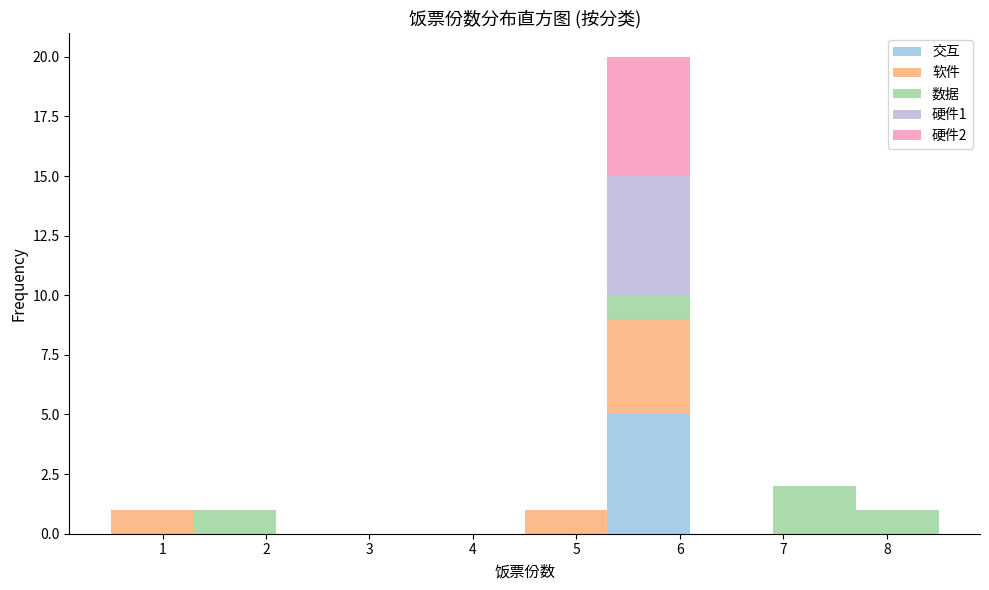

Which range on the x-axis has the tallest stacked bar (by total height)?

5.3 to 6.1